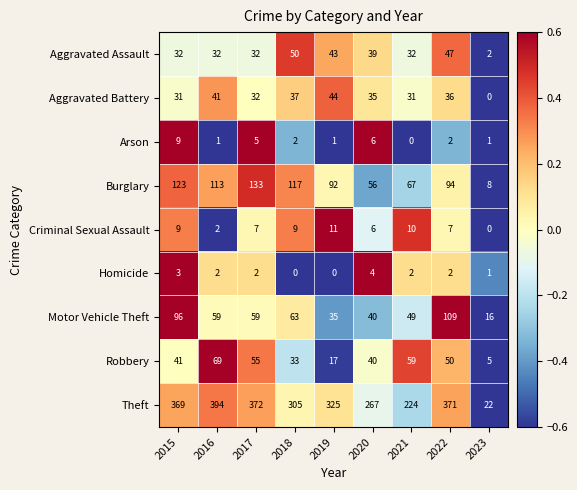

How many data points does each series have?

9